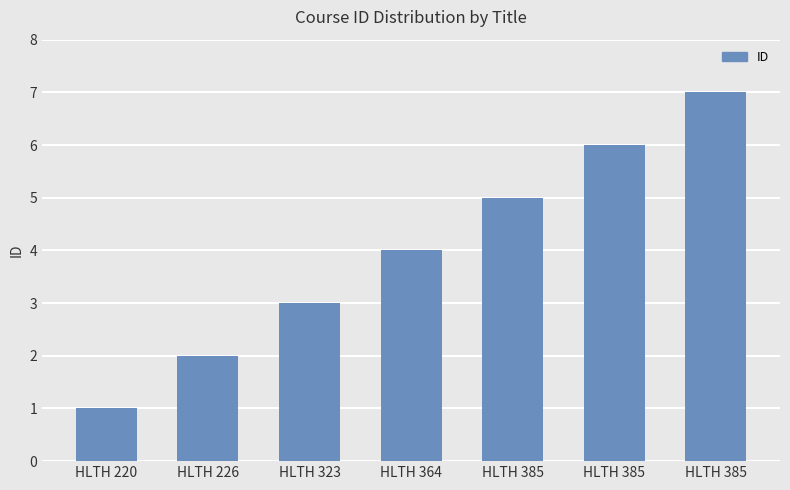

How many values are below 4?

3